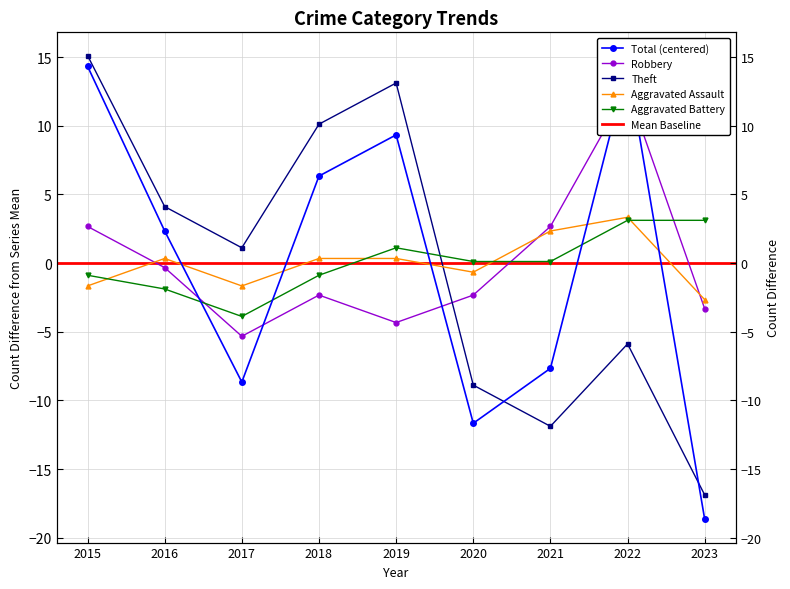

At 2019, list the series in order from largest to smallest.

Theft, Total, Aggravated Battery, Aggravated Assault, Robbery